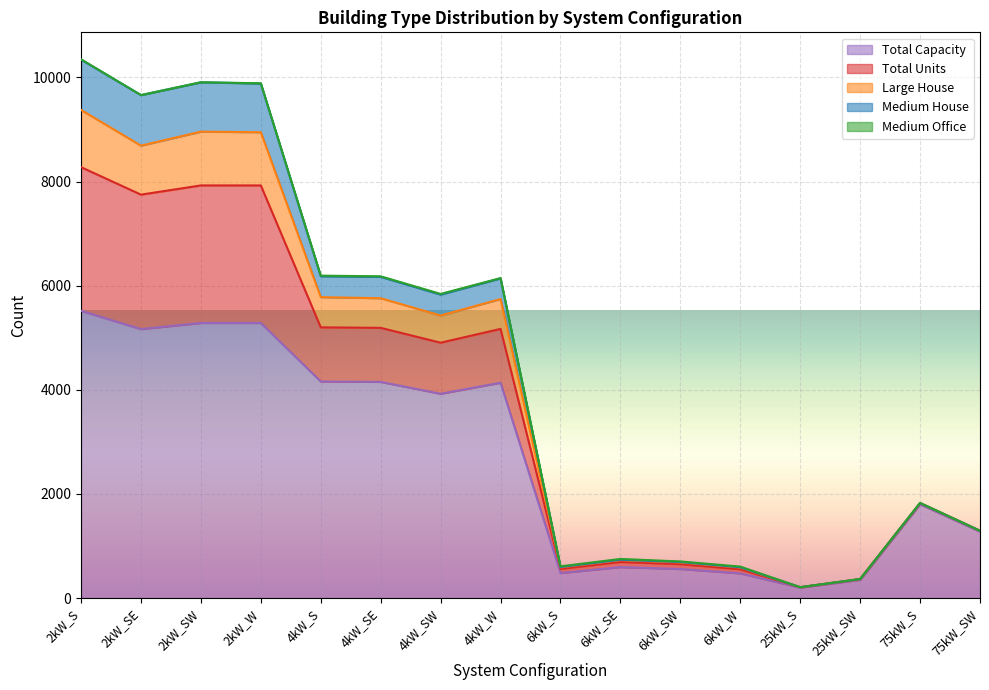

Which category has the highest value in the Total Capacity series?

2kW_S